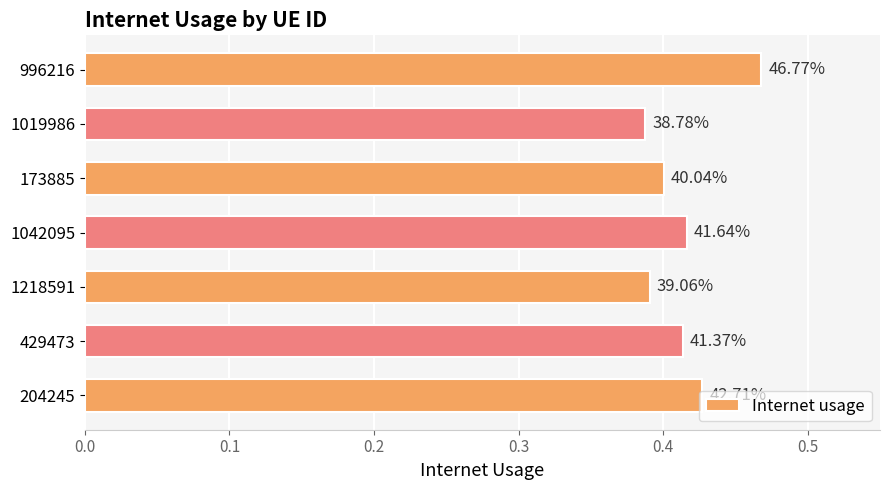

Does the chart contain any negative values?

No